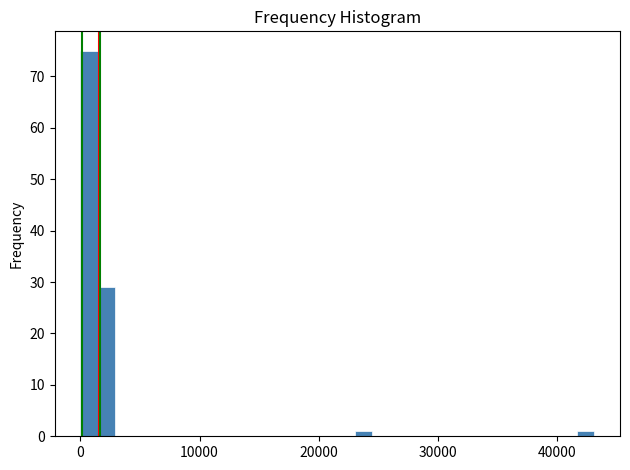

Read against the x-axis, roughly where is the centre of the tallest bar?

1000